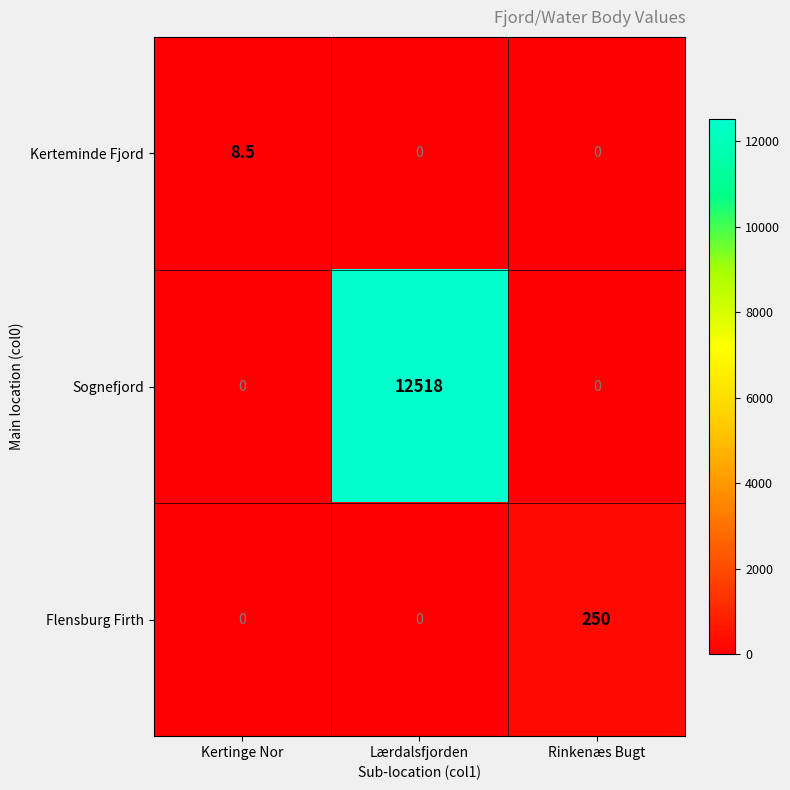

What is the difference between the maximum and minimum values in the Flensburg Firth series?

250.0